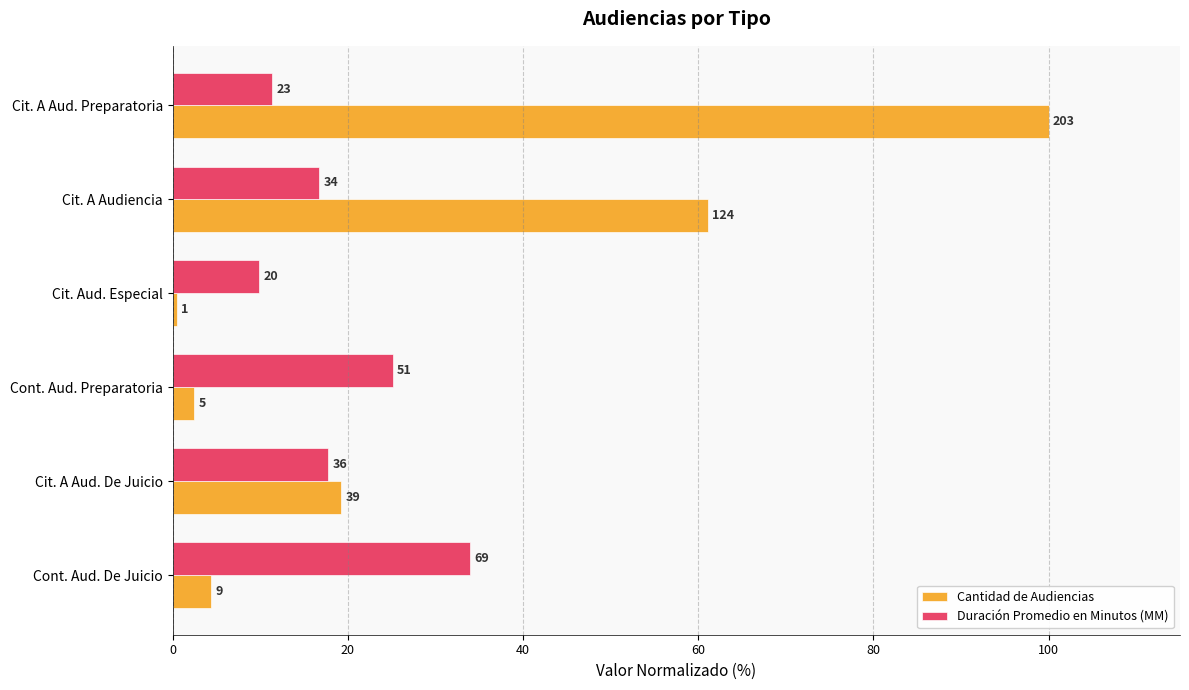

What is the sum of all Duración Promedio en Minutos (MM) values?

114.8